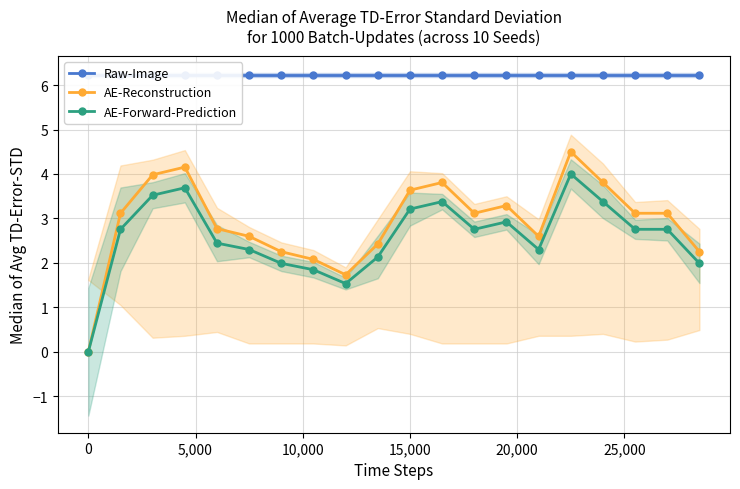

What is the value of the AE-Forward-Prediction point at the 6th from the left?

2.3